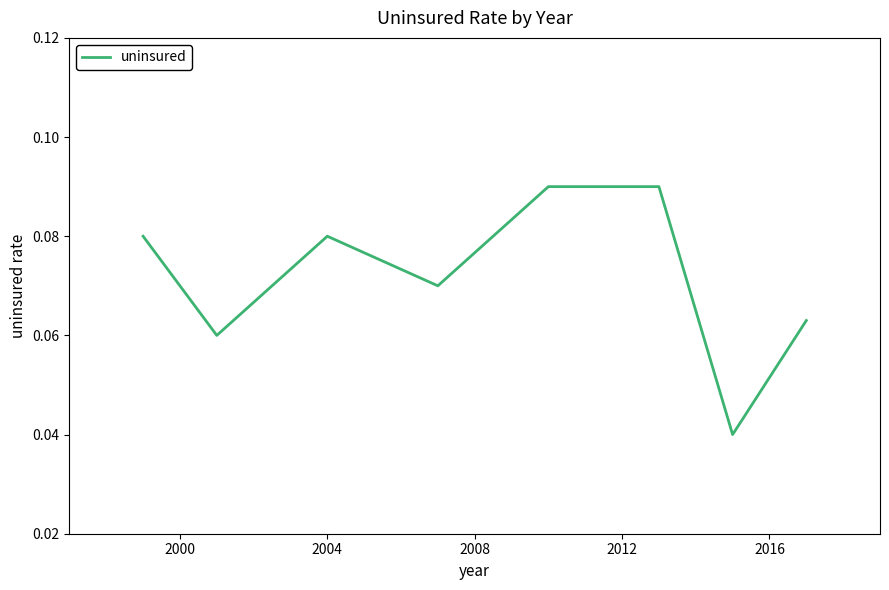

What is the sum of all values?

0.6